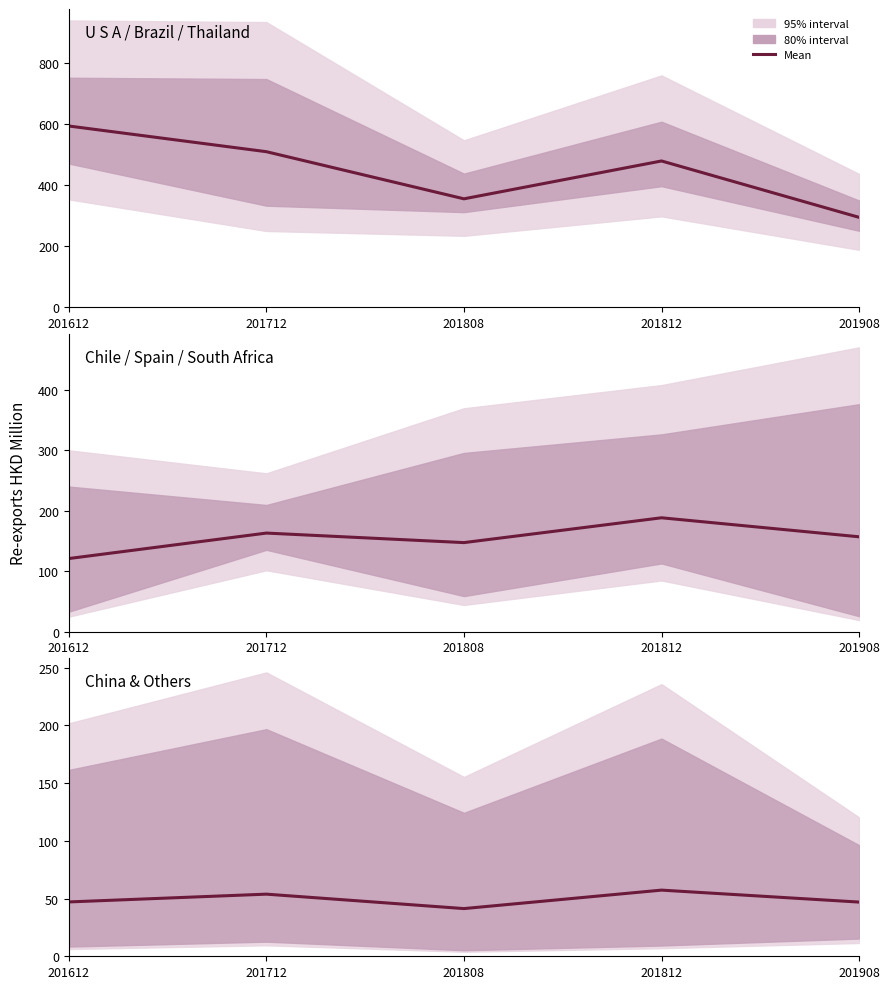

Rank the categories by value from highest to lowest.

201812, 201712, 201612, 201908, 201808